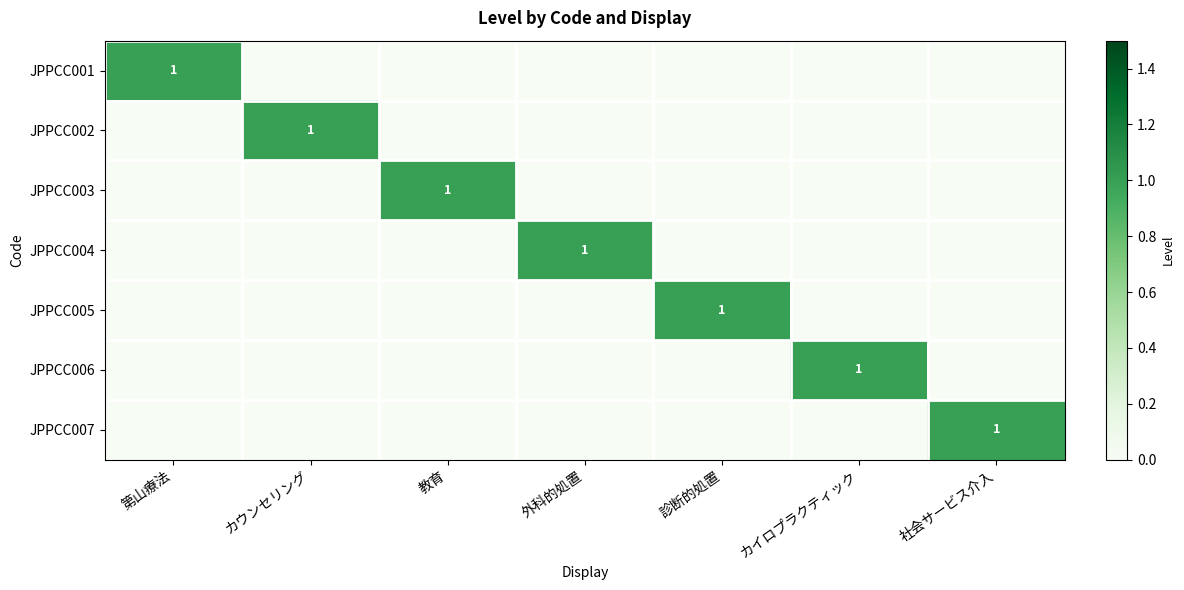

True or false: JPPCC001 has a value of 1 at 第山療法.

True